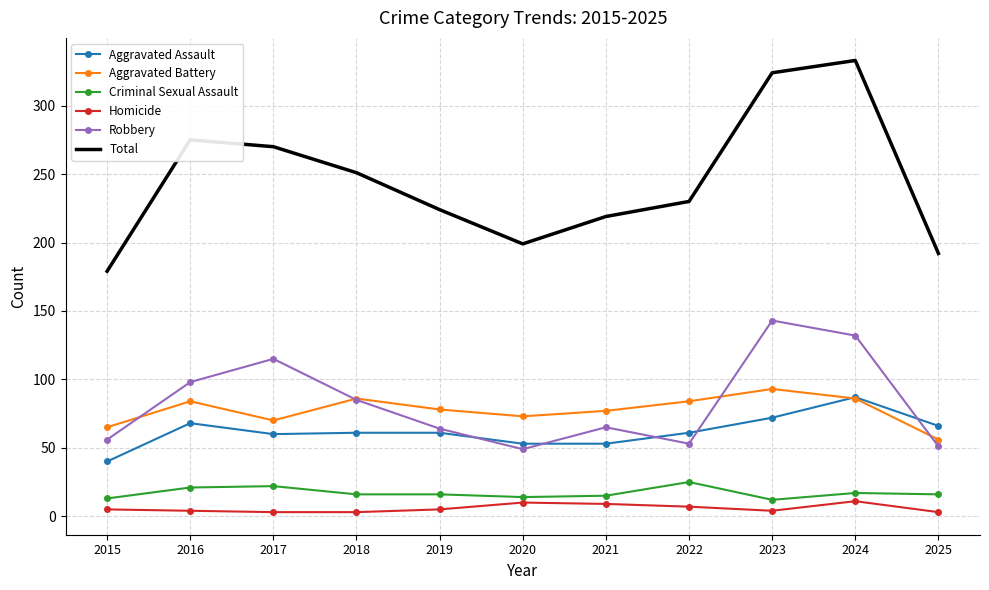

At which category is the sum across all series the highest?

2024